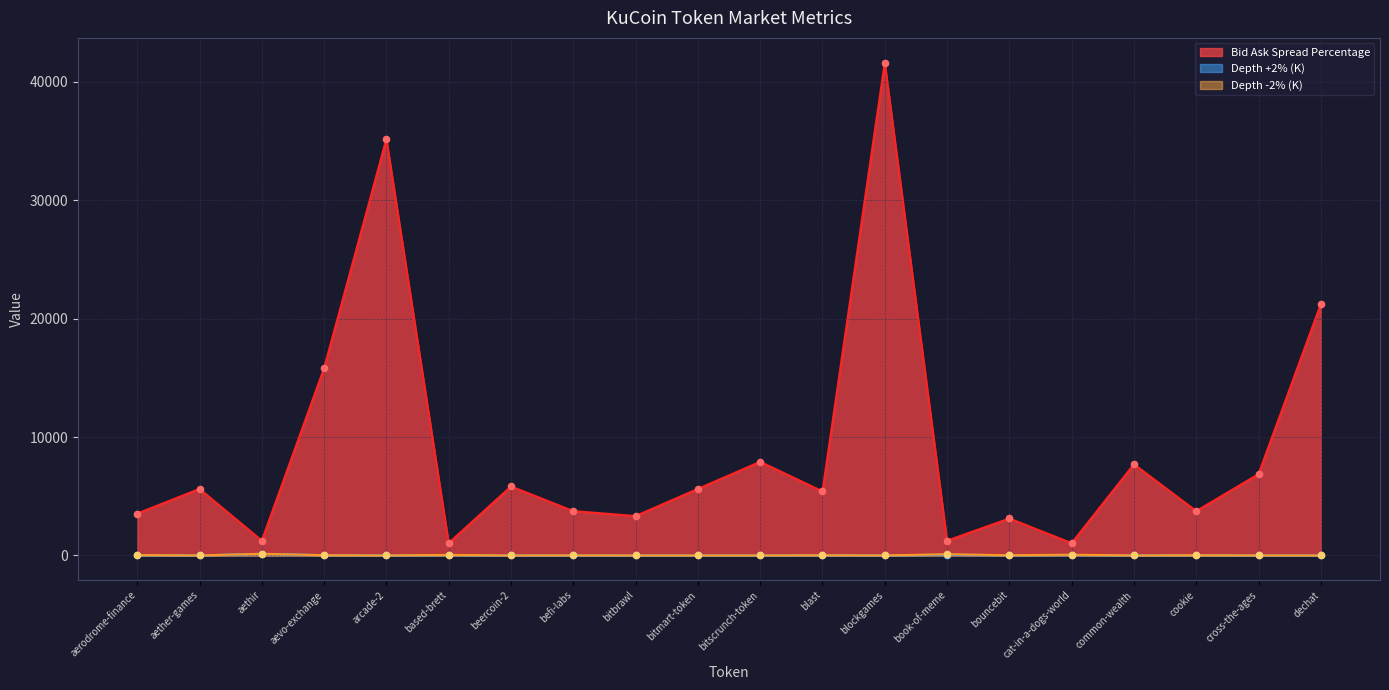

At which category is the sum across all series the highest?

blockgames